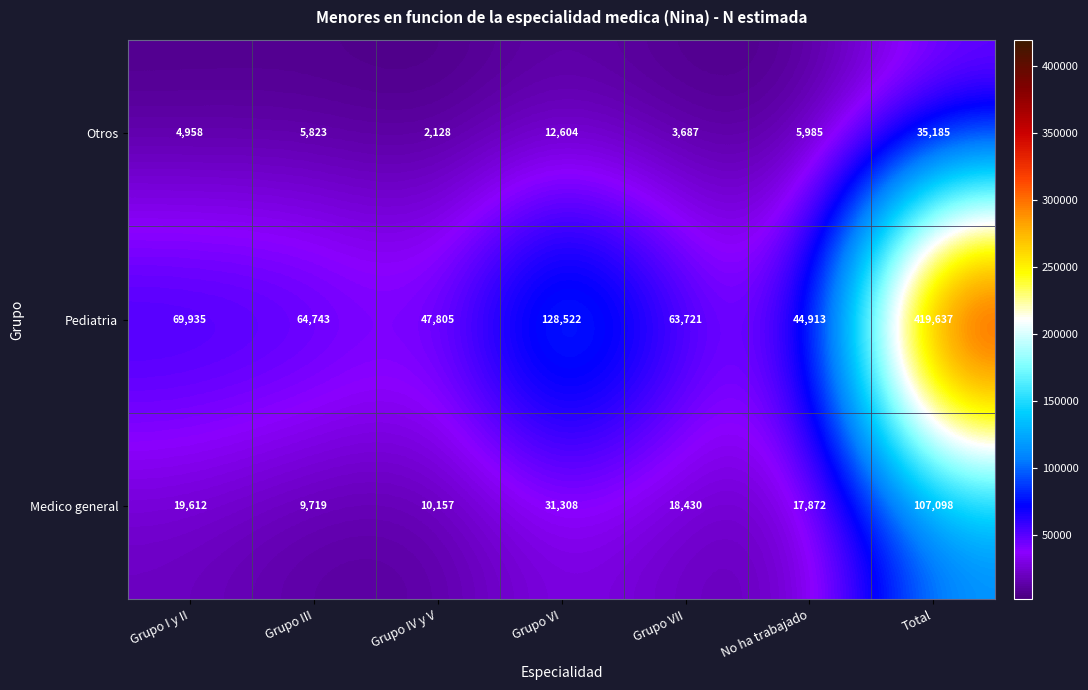

The value of Medico general at Grupo IV y V is 2607. True or false?

False